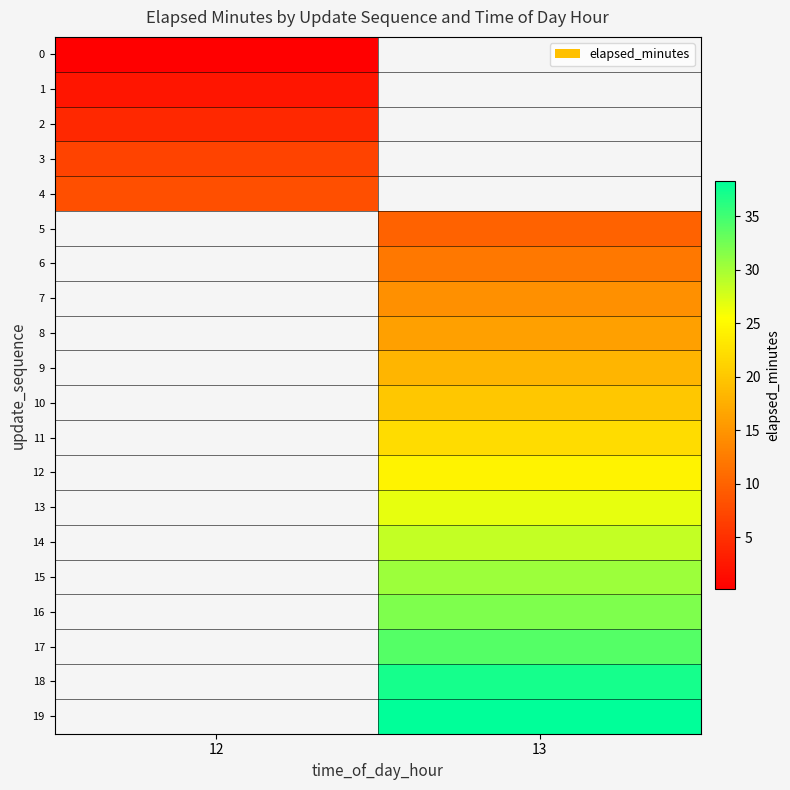

The value of row_13 at 13 is 26.8. True or false?

True